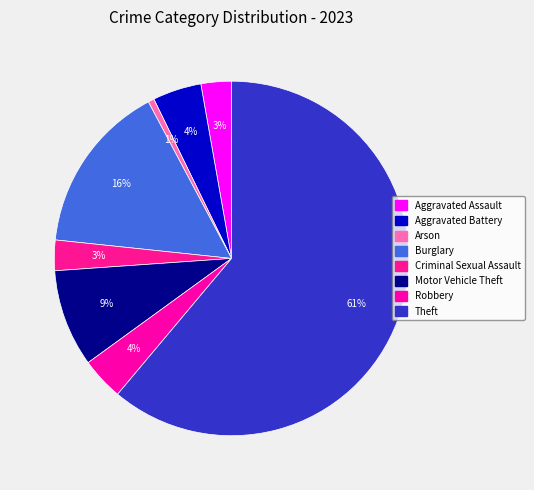

Which slice represents more than half of the pie?

Theft